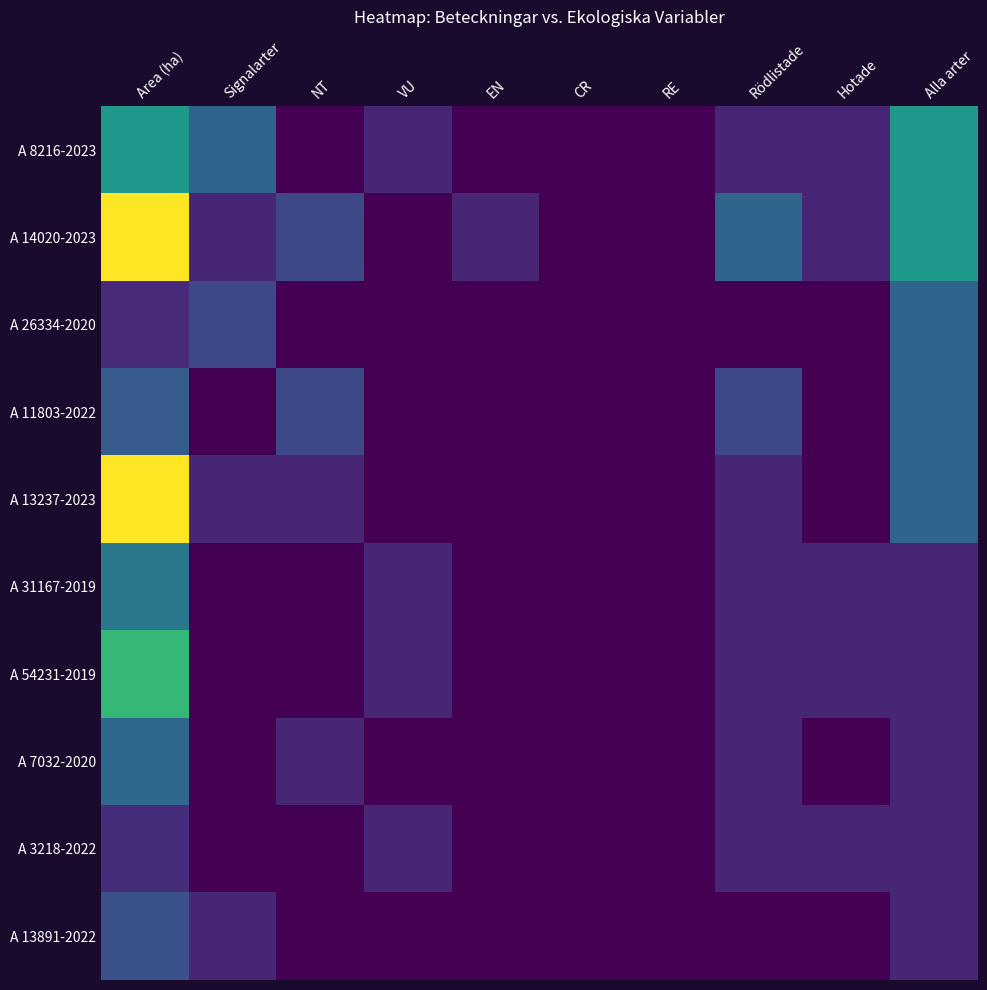

At which category does the chart reach its peak across all series?

Area (ha)